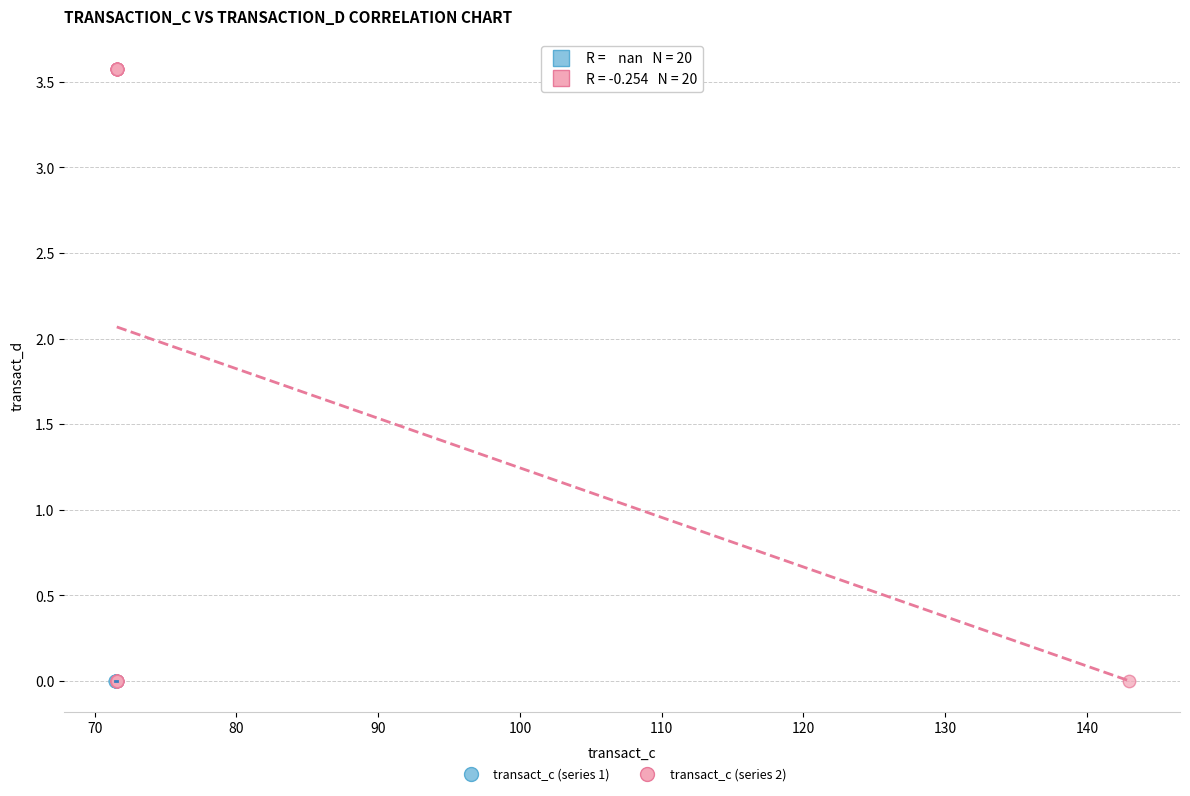

What are all the series names shown in the legend?

transact_c (series 1), transact_c (series 2)